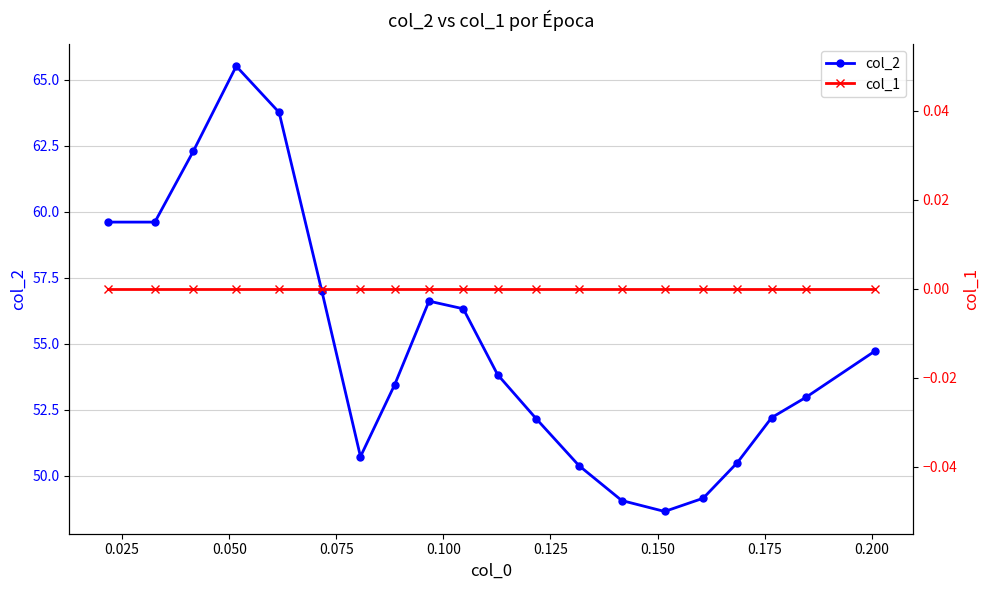

What is the maximum value shown in the chart?

65.5